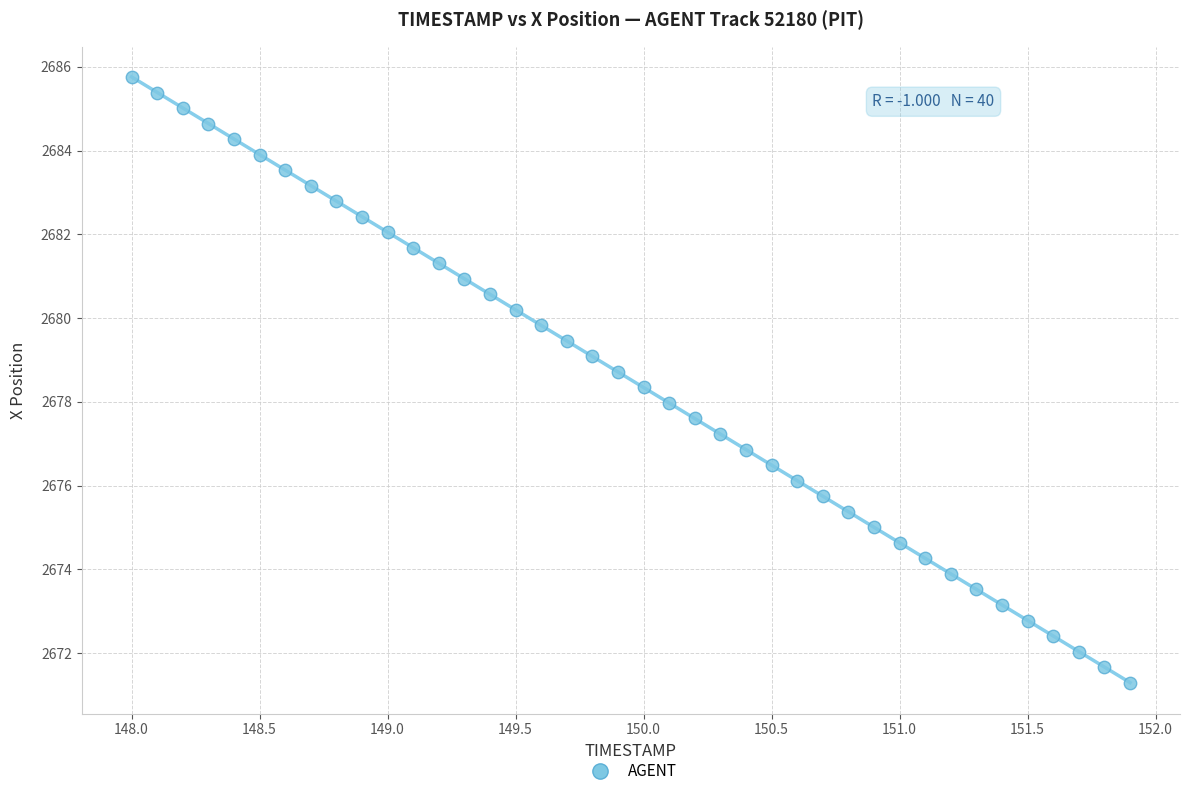

What is the range of Y values (max minus min)?

14.5